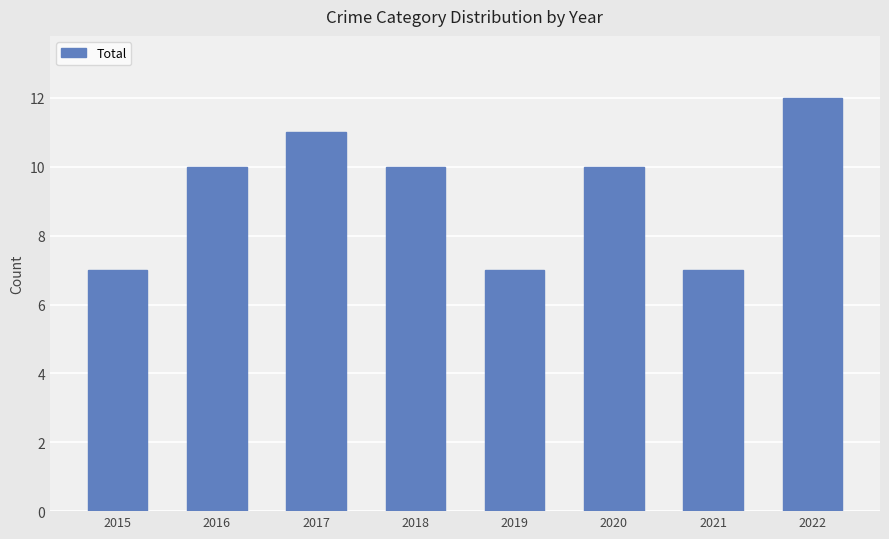

The chart shows a value of 7 at 2019. True or false?

True